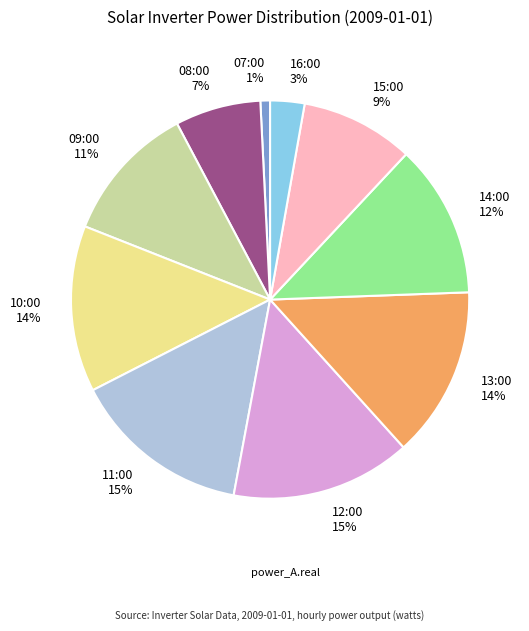

The 15:00 slice represents 9% of the pie. True or false?

True